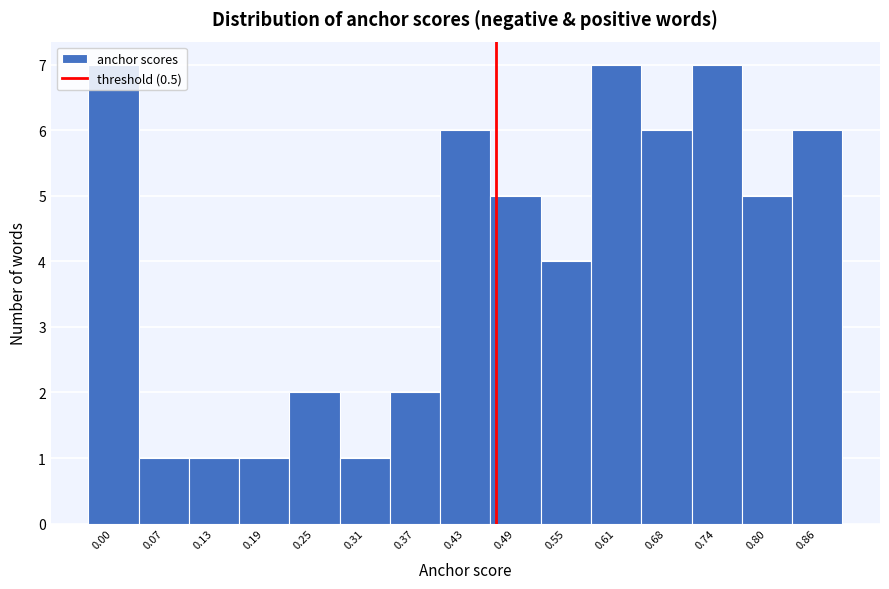

True or false: the data shows 3 at 0.37.

False